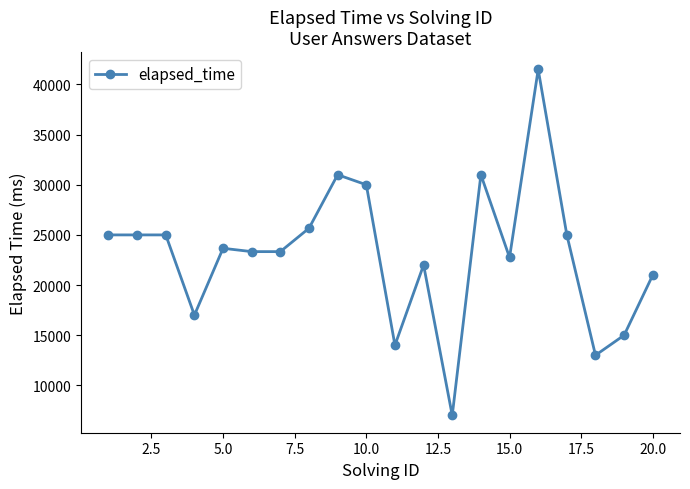

Does the chart have visible grid lines?

No